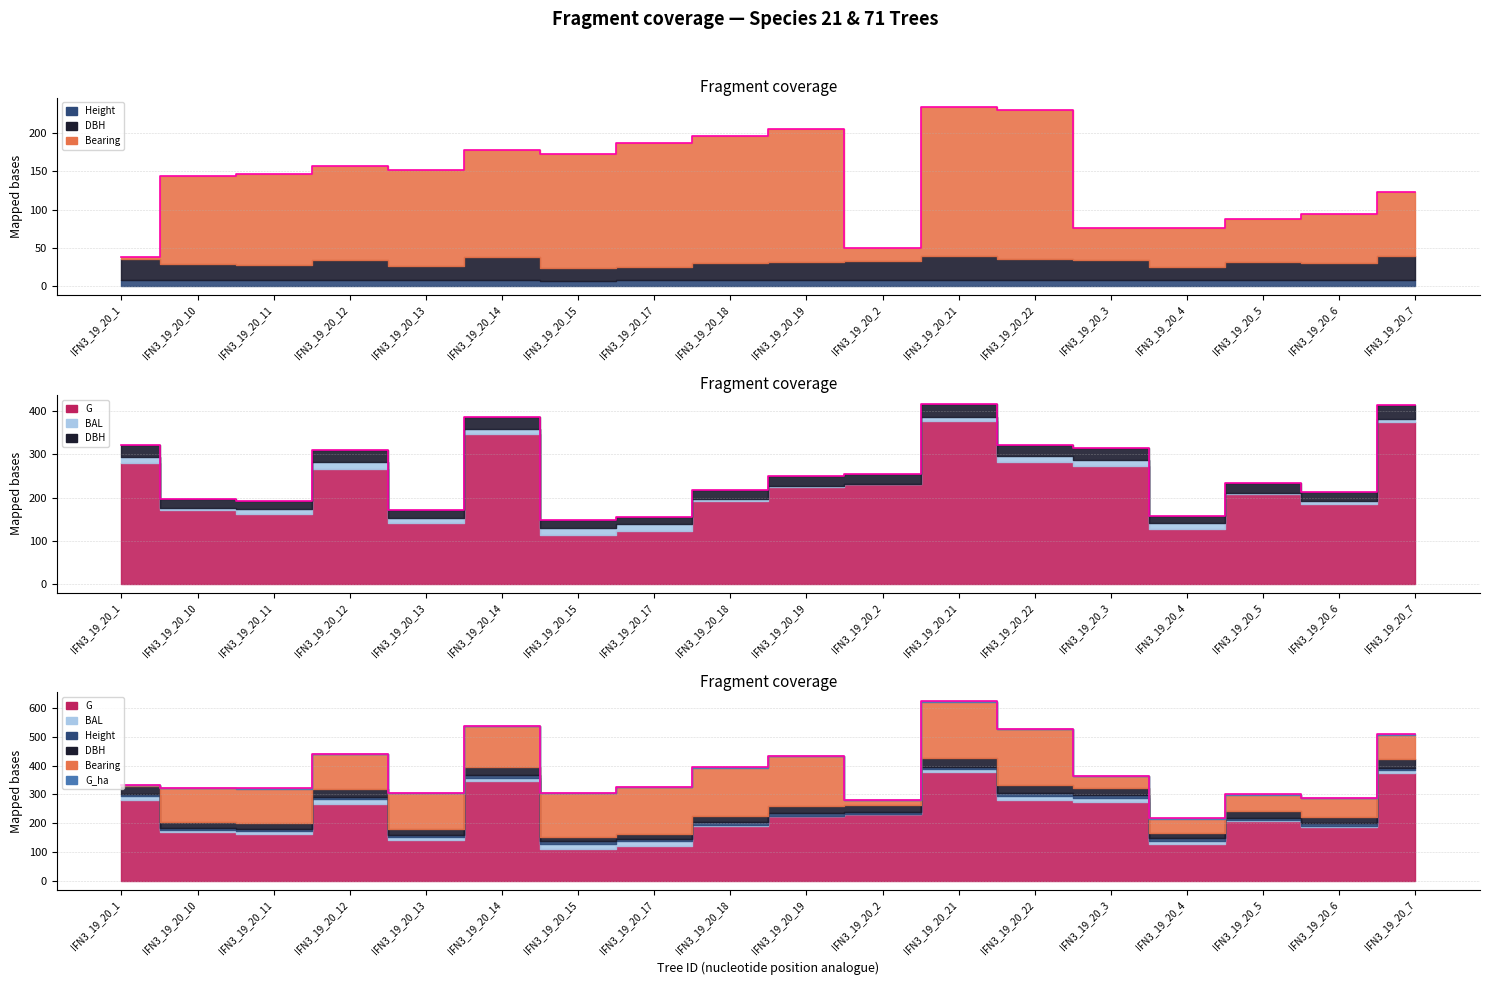

Which series ends up on top after the final intersection of bal and h?

bal